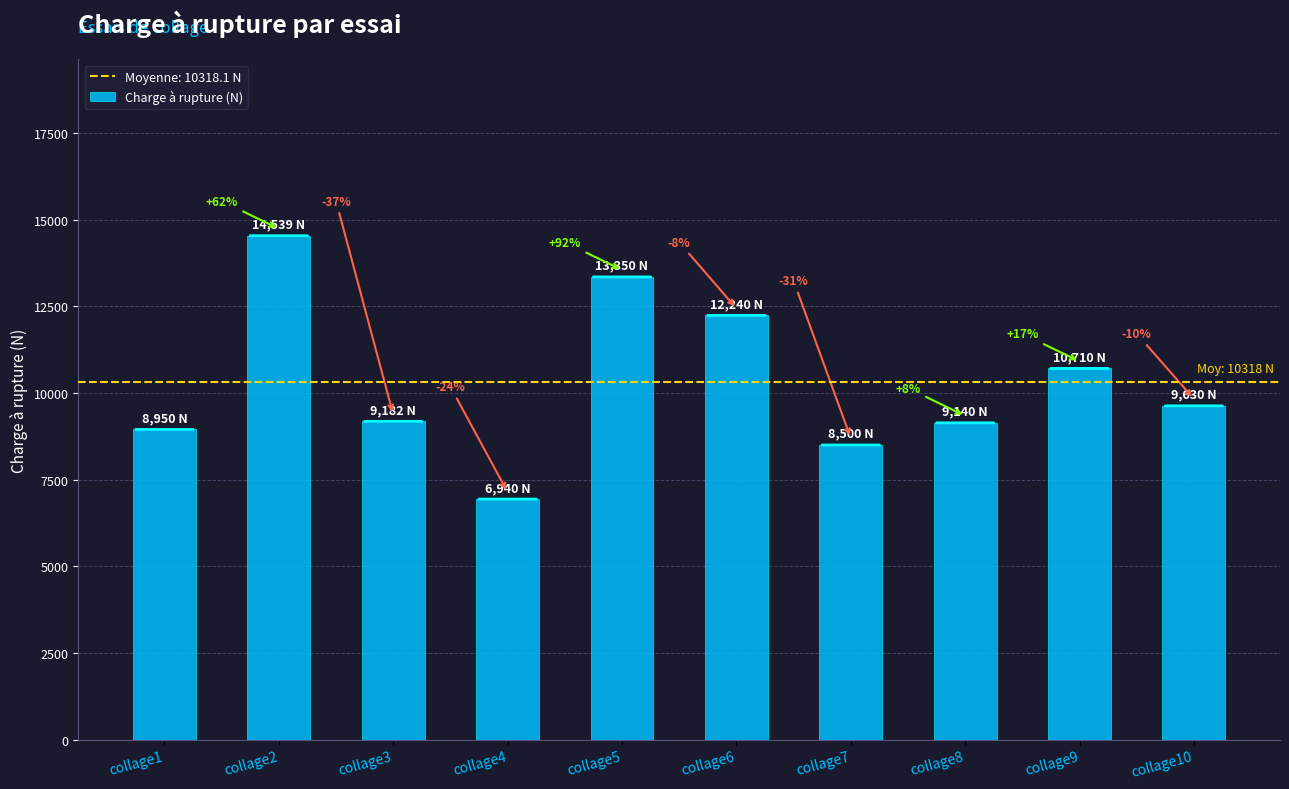

Where does the data first go above 9630?

collage2